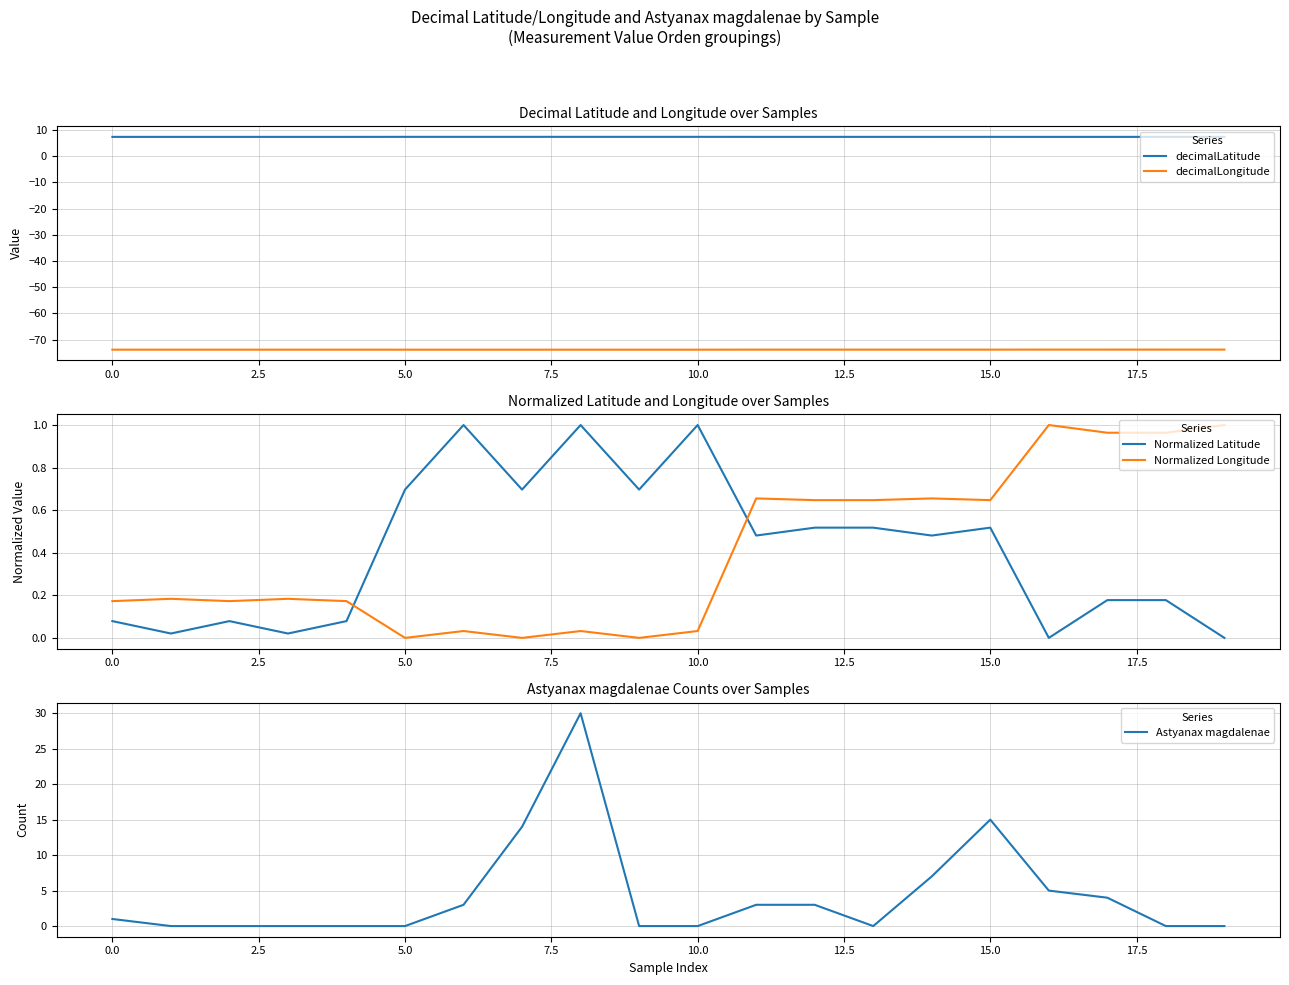

What position from the left is 12?

13